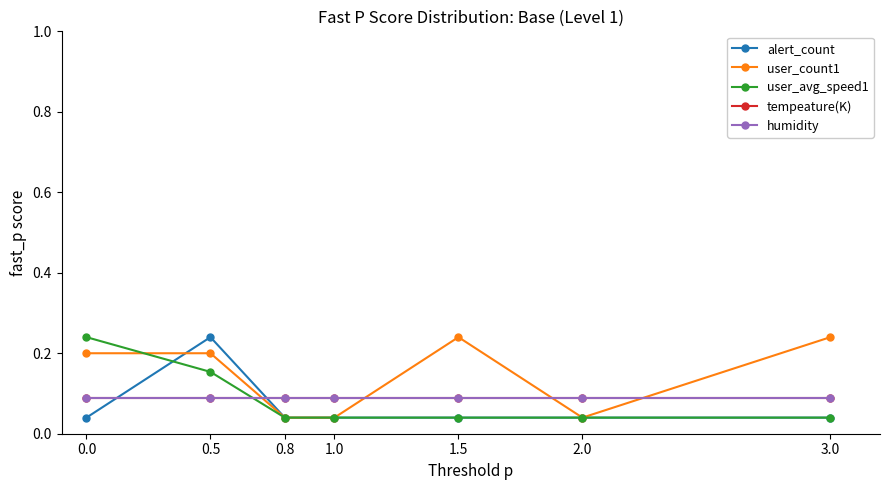

Does the chart have visible grid lines?

No